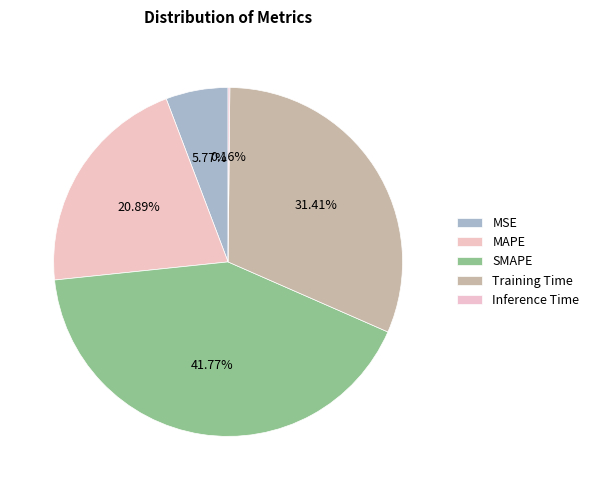

Combined, what portion of the pie is Inference Time and MSE?

5.9%